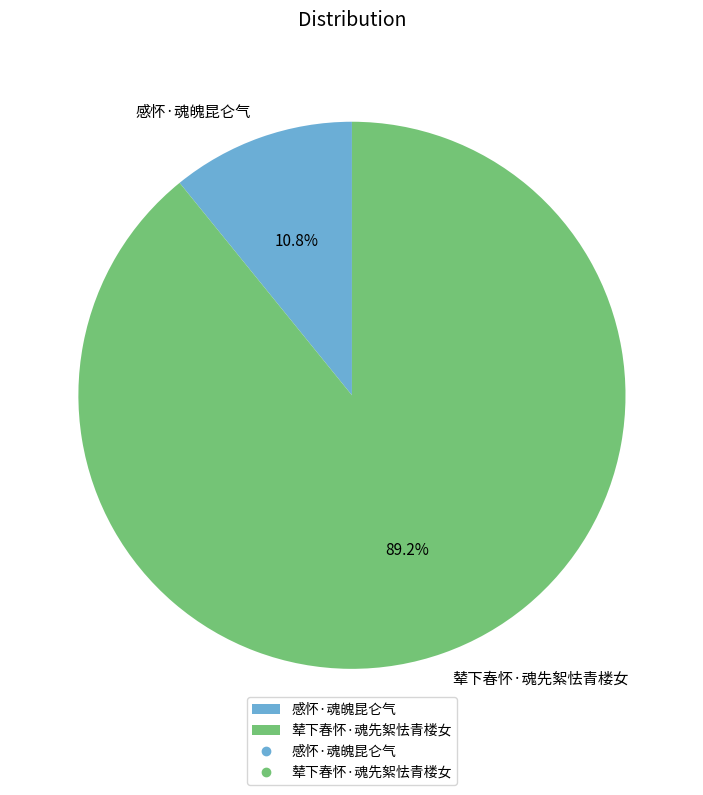

What percentage is the 辇下春怀·魂先絮怯青楼女 slice, to the nearest percent?

89%